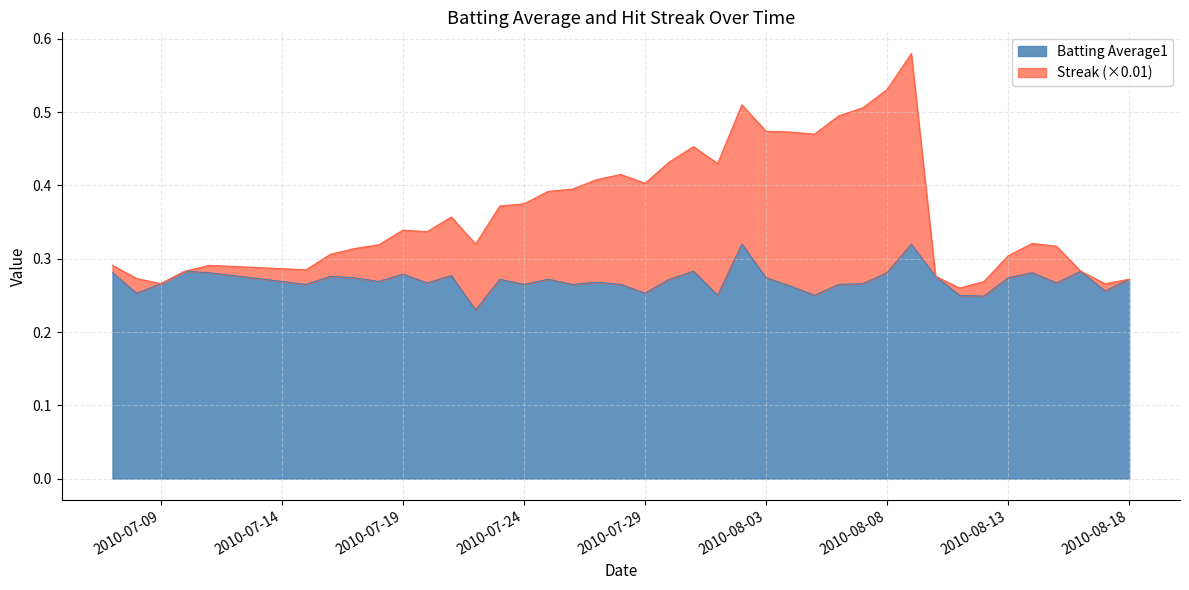

How many lines are shown in the chart?

2